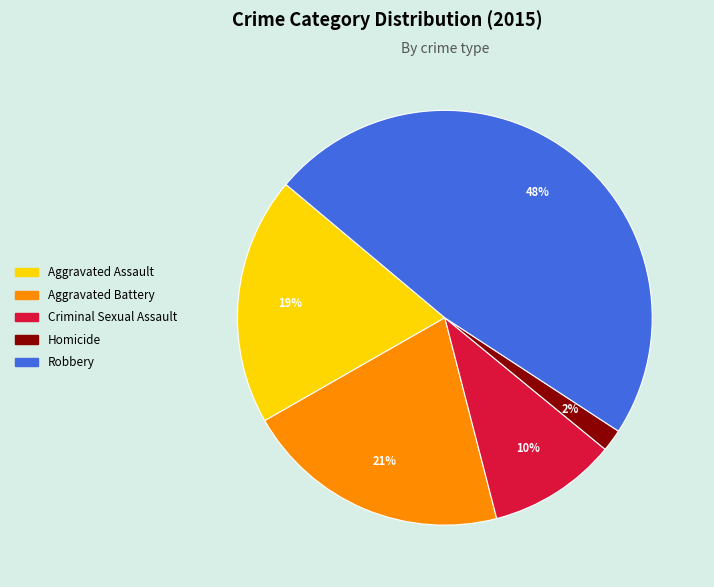

Combined, do Homicide and Aggravated Battery account for over 50%?

No